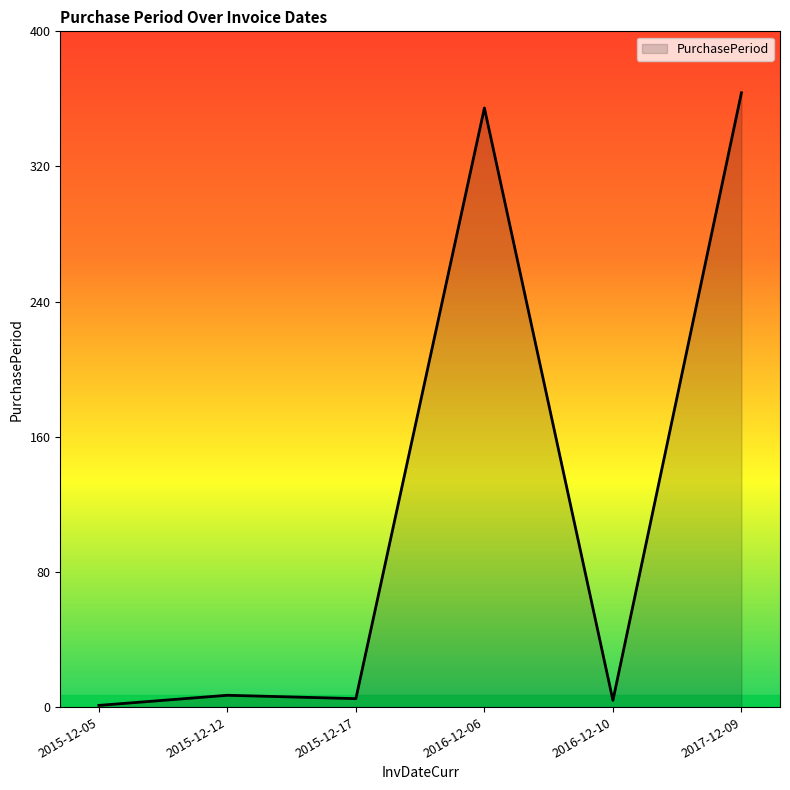

How many values are below 7?

3